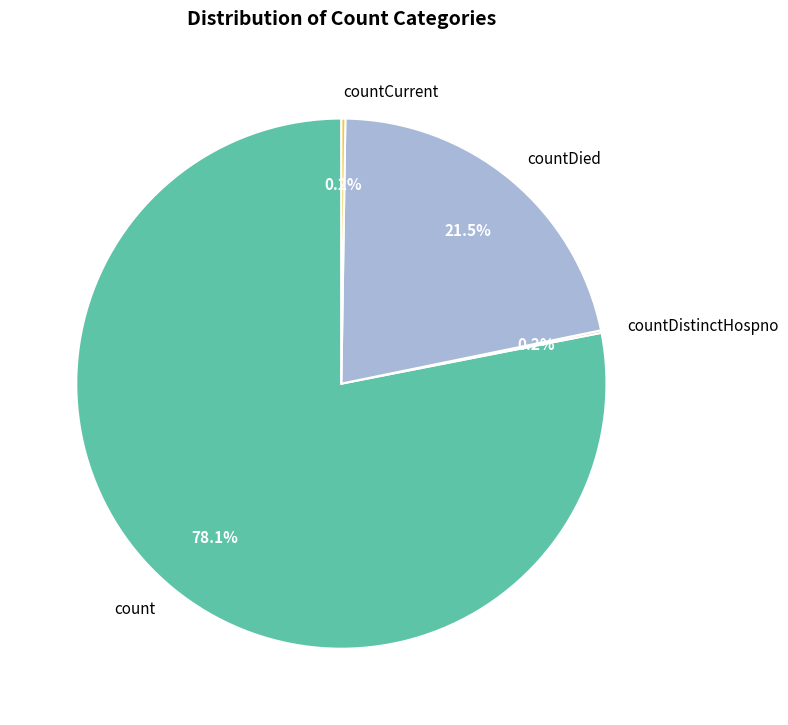

What portion of the pie excludes countDied?

78.5%